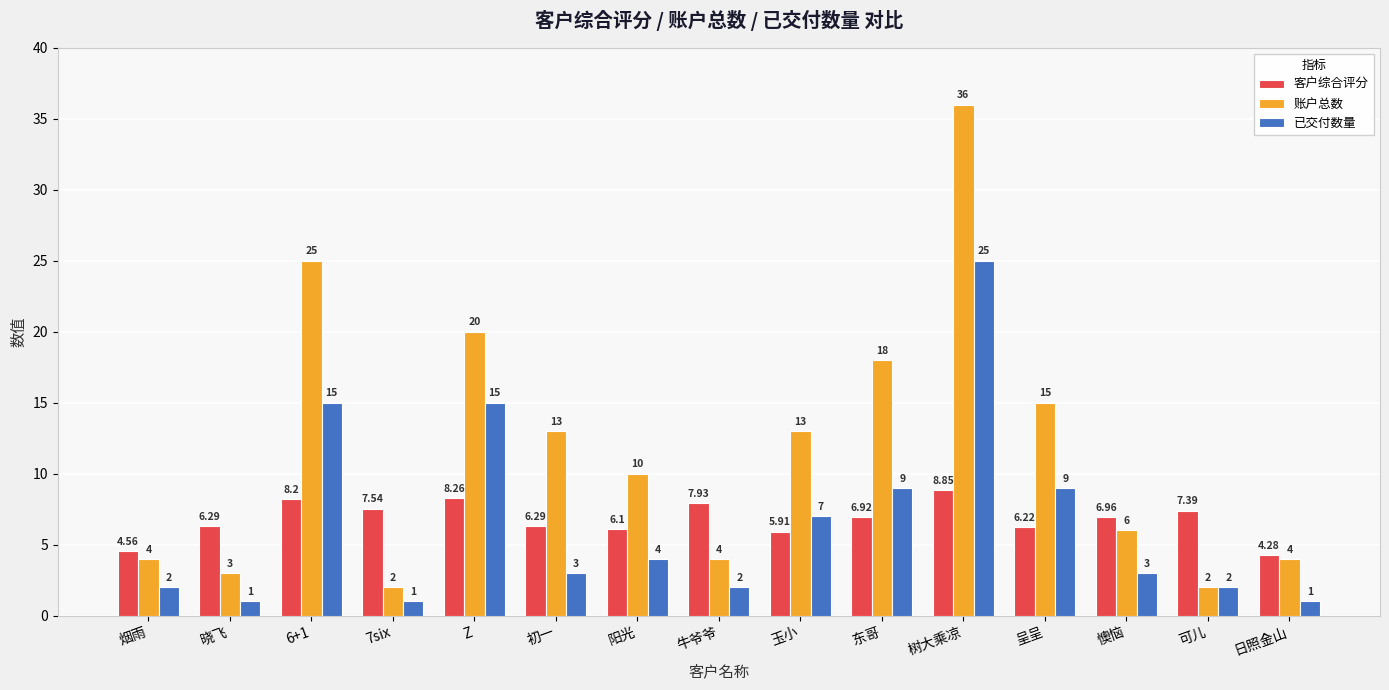

What is the spread (max minus min) of values at Z?

11.7